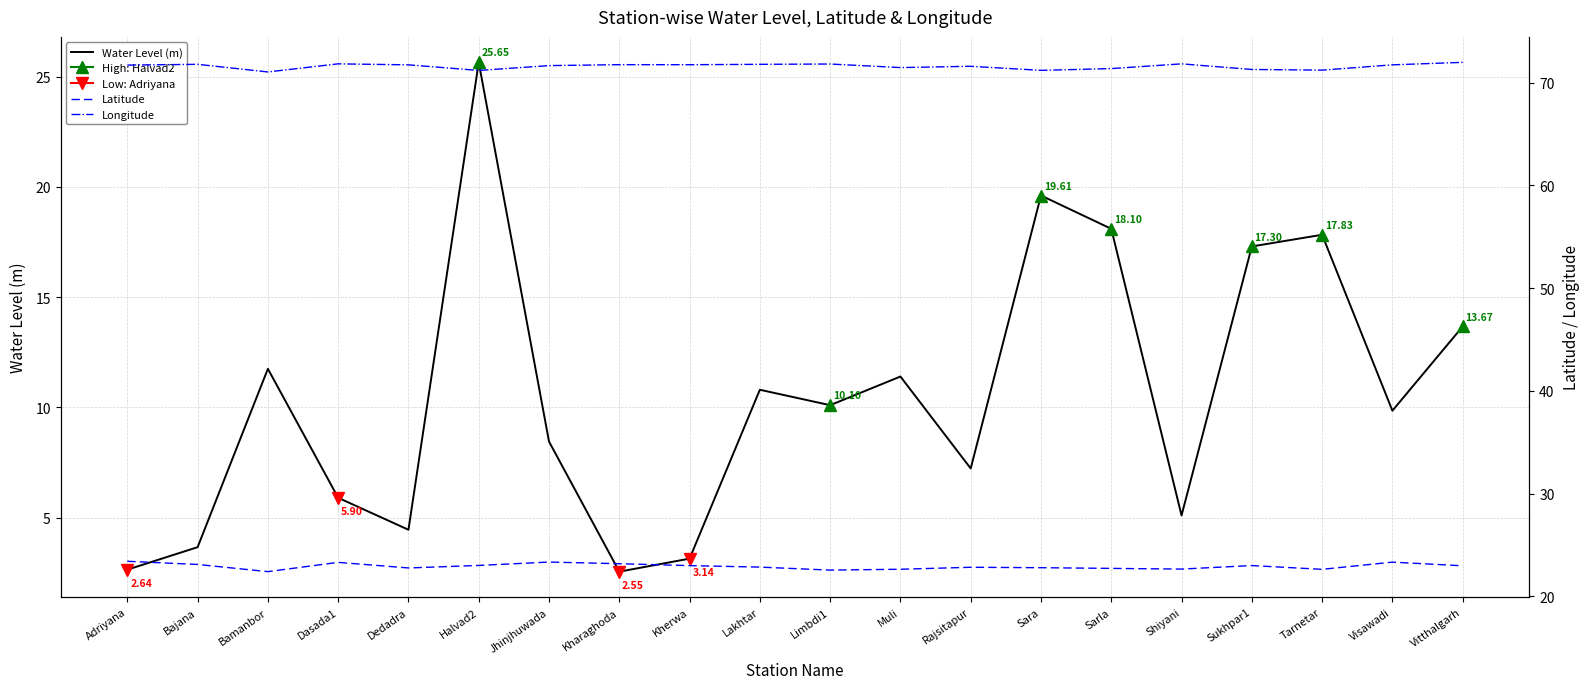

What is the greatest value displayed?

72.0